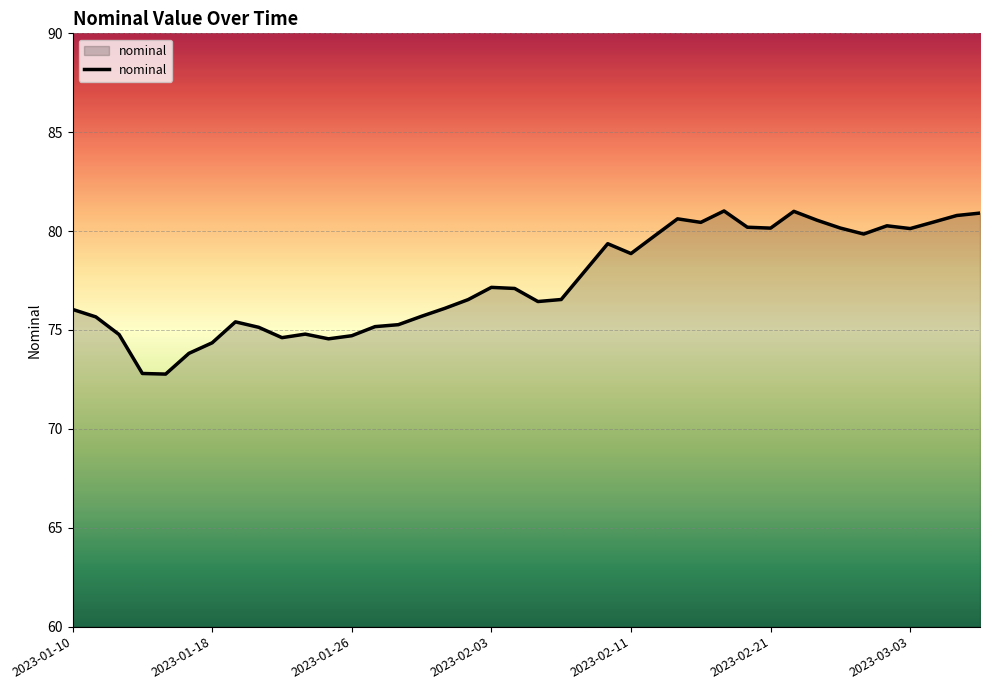

What is the minimum value shown in the chart?

72.8